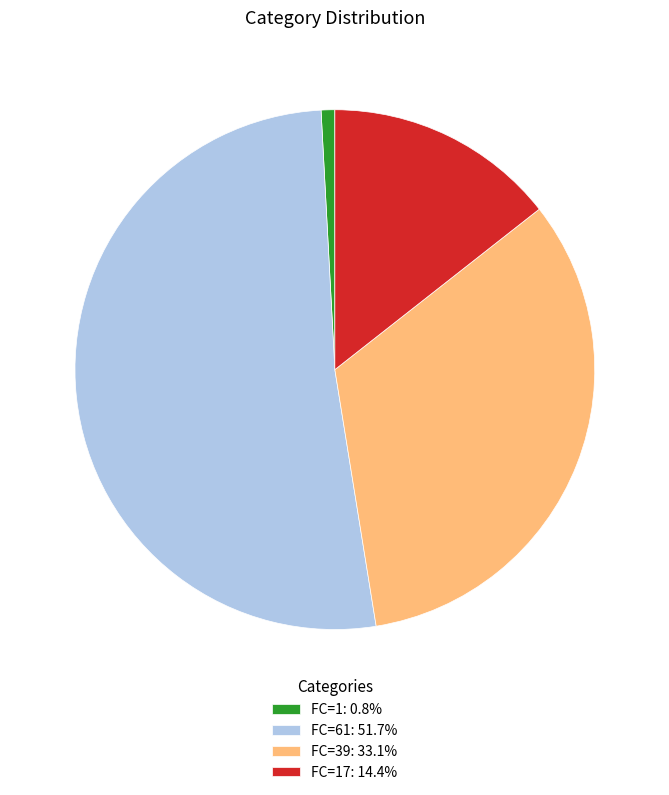

Count the number of slices in the pie.

4